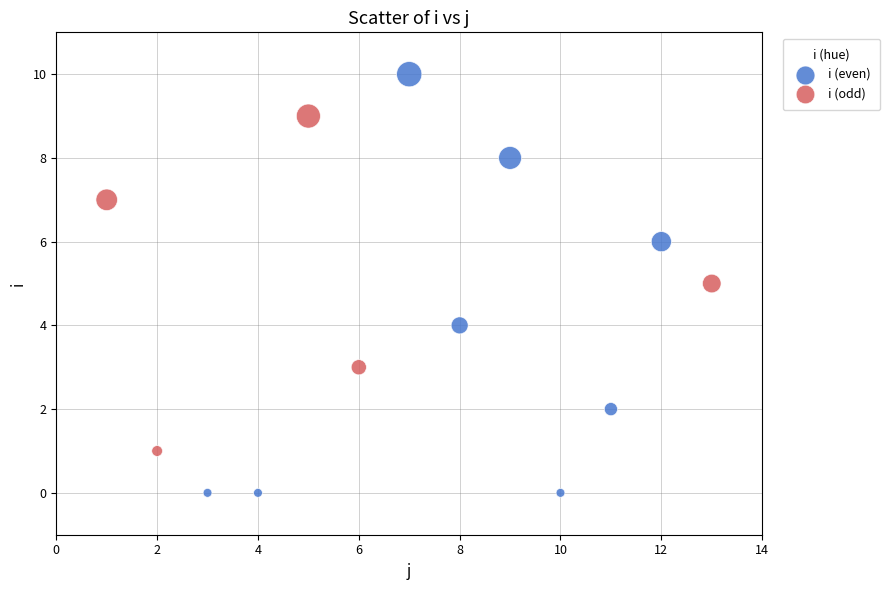

Which series reaches the maximum Y coordinate?

i (even)